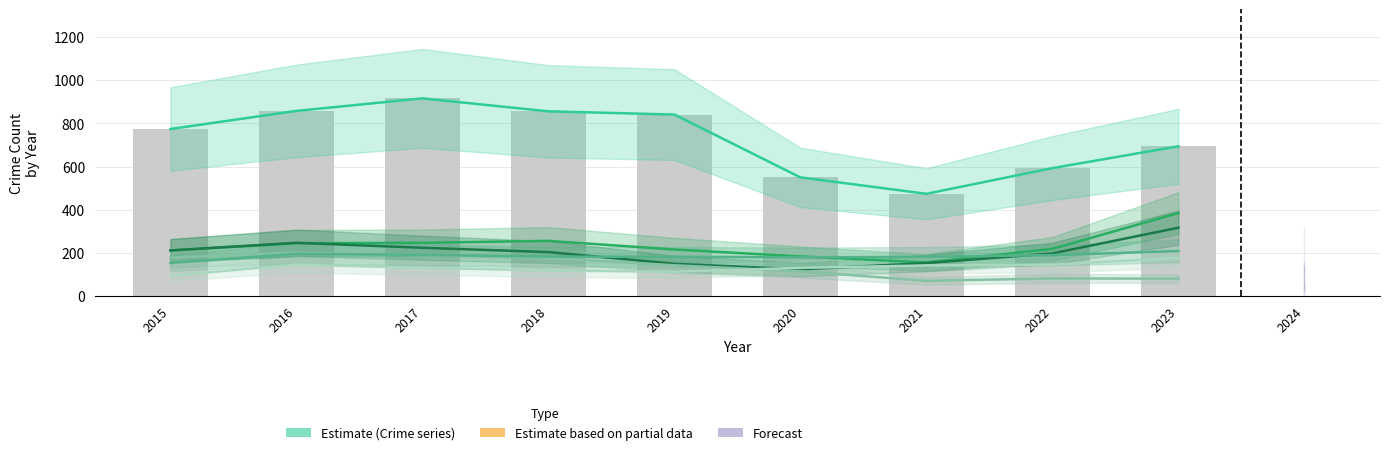

True or false: Motor Vehicle Theft has a value of 184 at 2020.

True